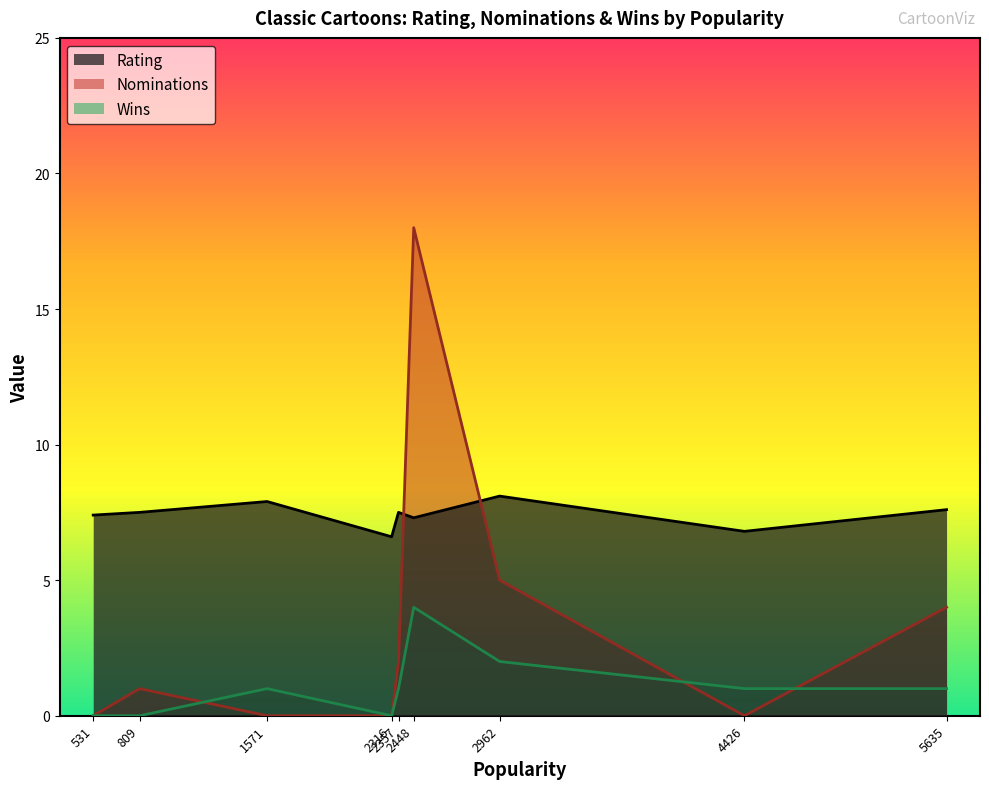

What is the difference between the maximum and second lowest values in the Wins series?

4.0